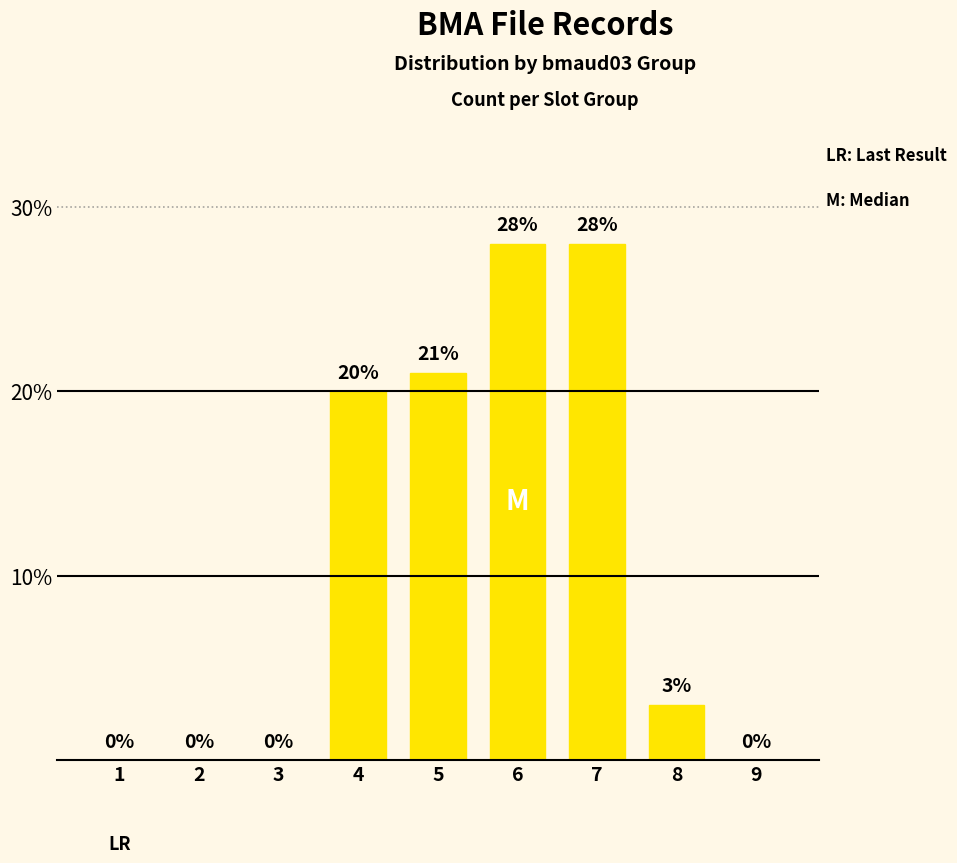

Between 4 and 2, which is larger?

4